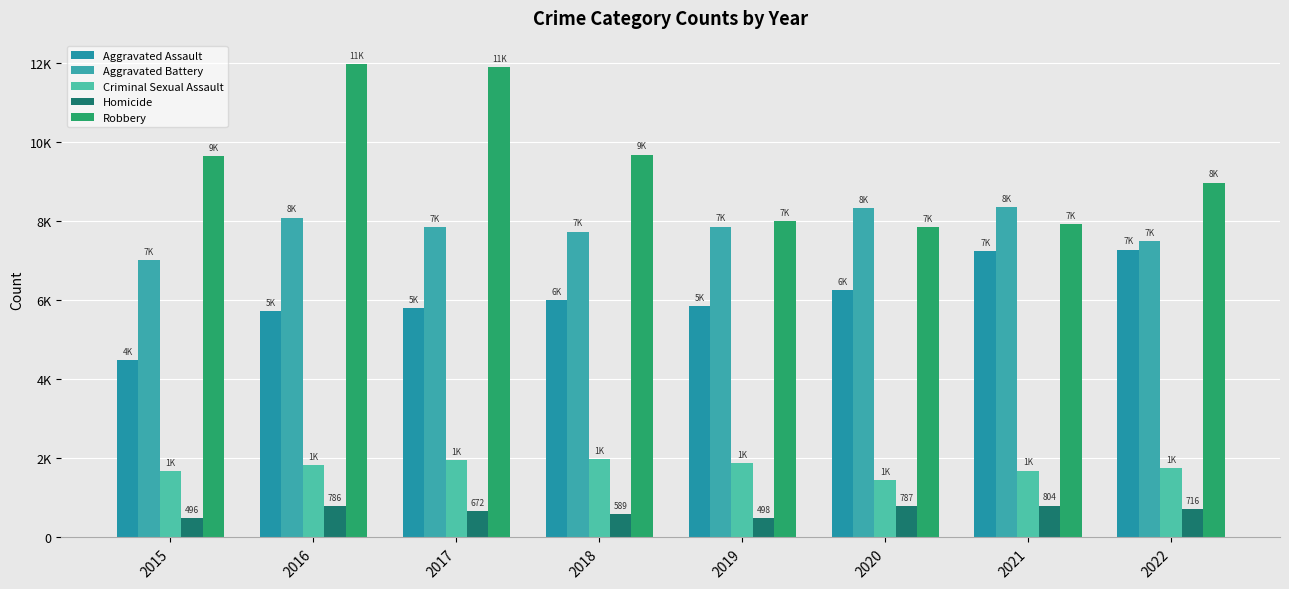

Does the chart contain any negative values?

No